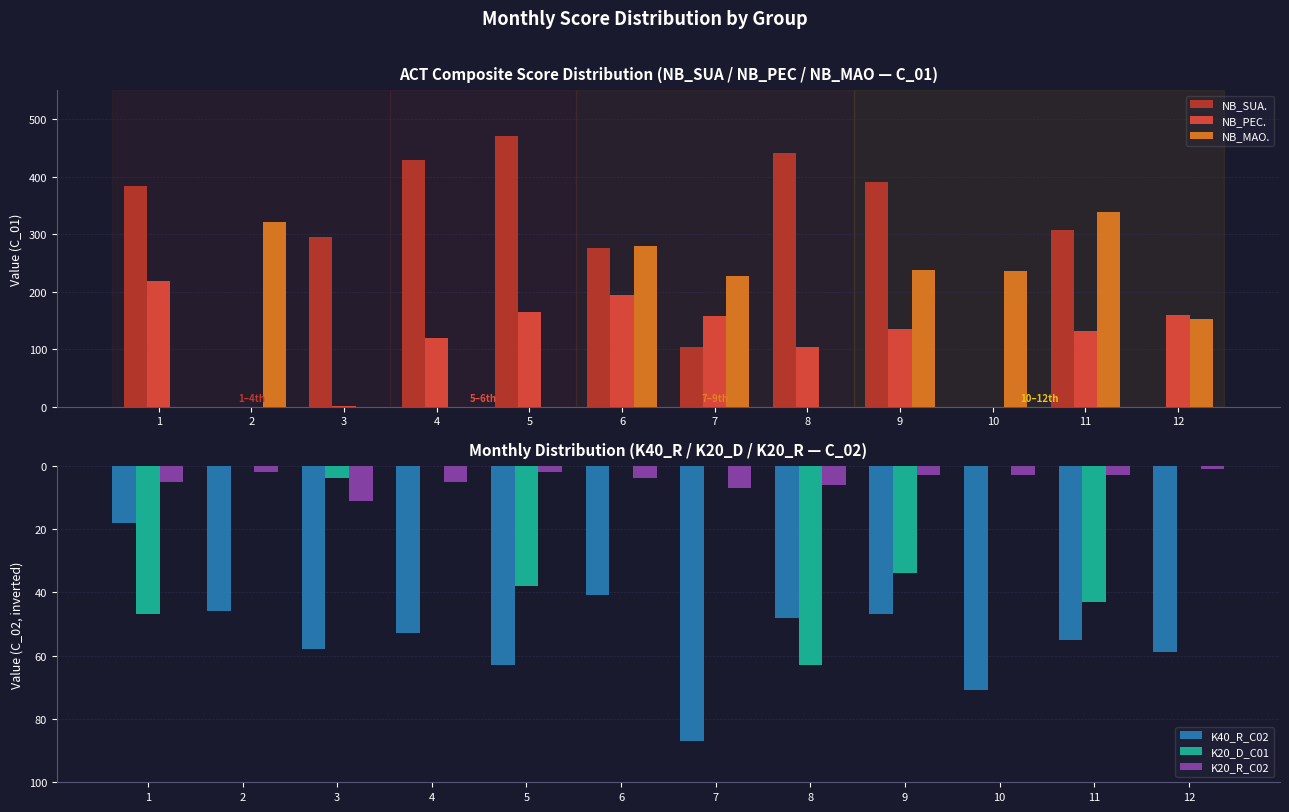

Is it true that K20_D_C01 equals -38 at 5?

True